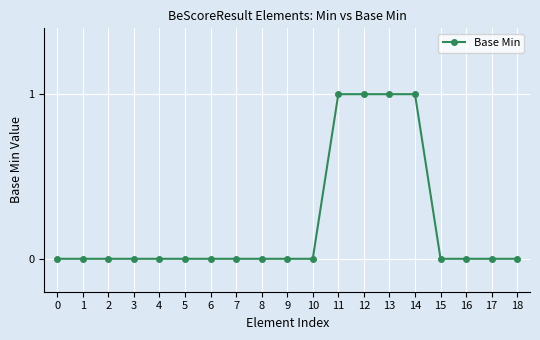

Is it true that the value at 0 is 0?

True